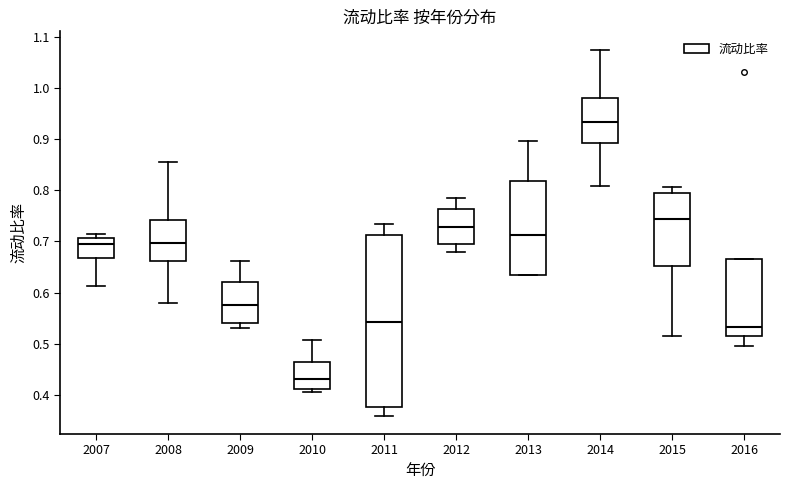

Which box is the tallest, from its lower edge to its upper edge?

2011